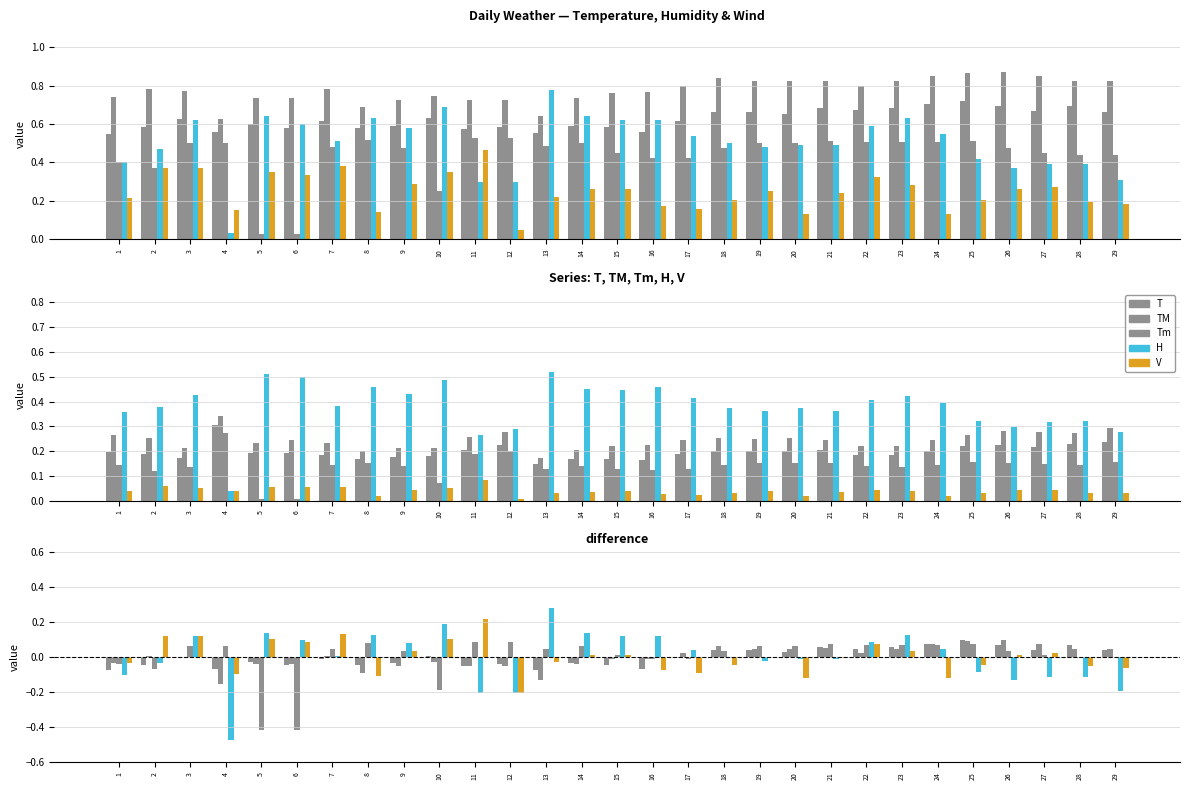

At how many categories does at least one series exceed 0?

28